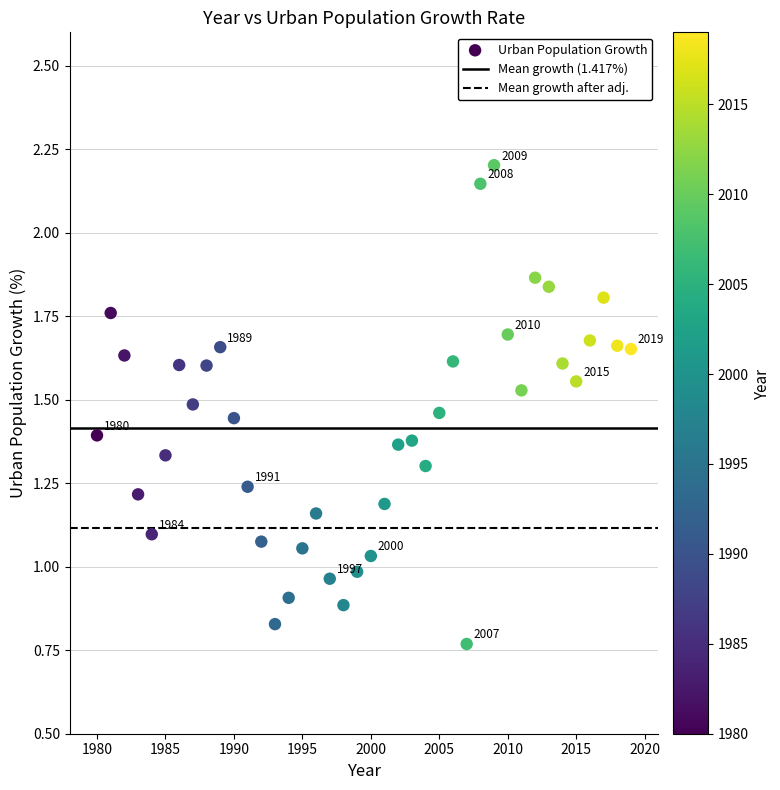

How many data points are displayed?

40